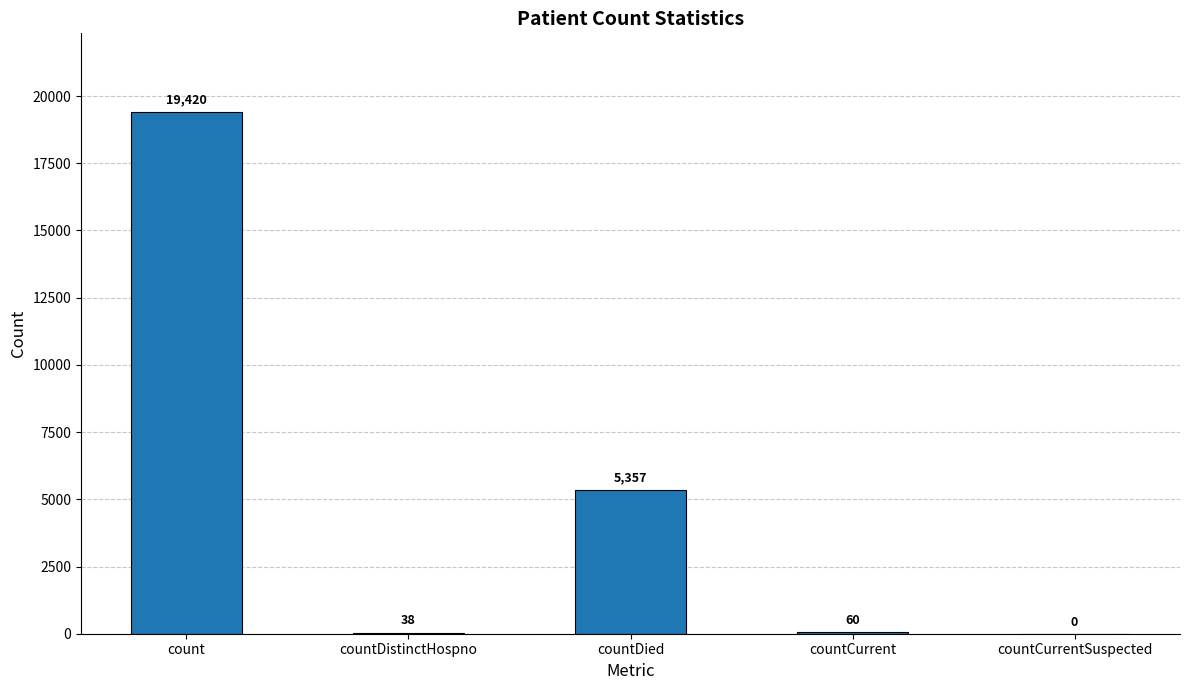

The chart shows a value of -8909 at countCurrentSuspected. True or false?

False